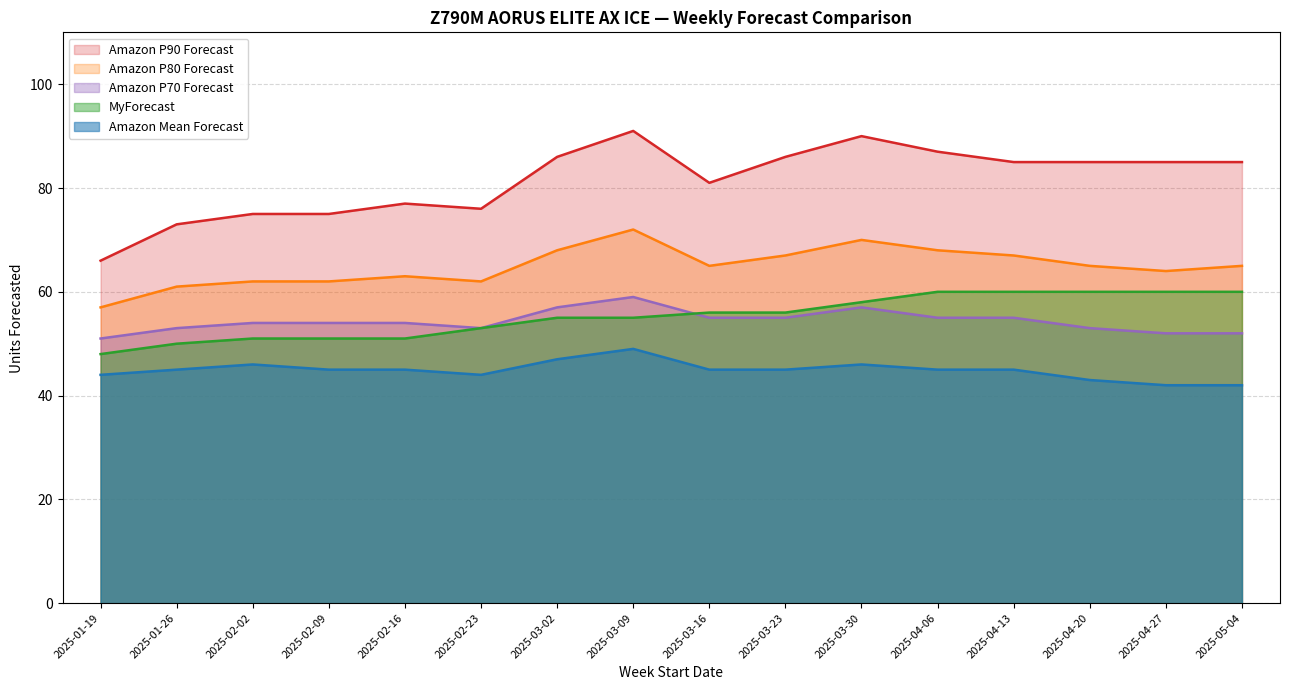

True or false: MyForecast has more than 1 points higher than both neighbors.

False